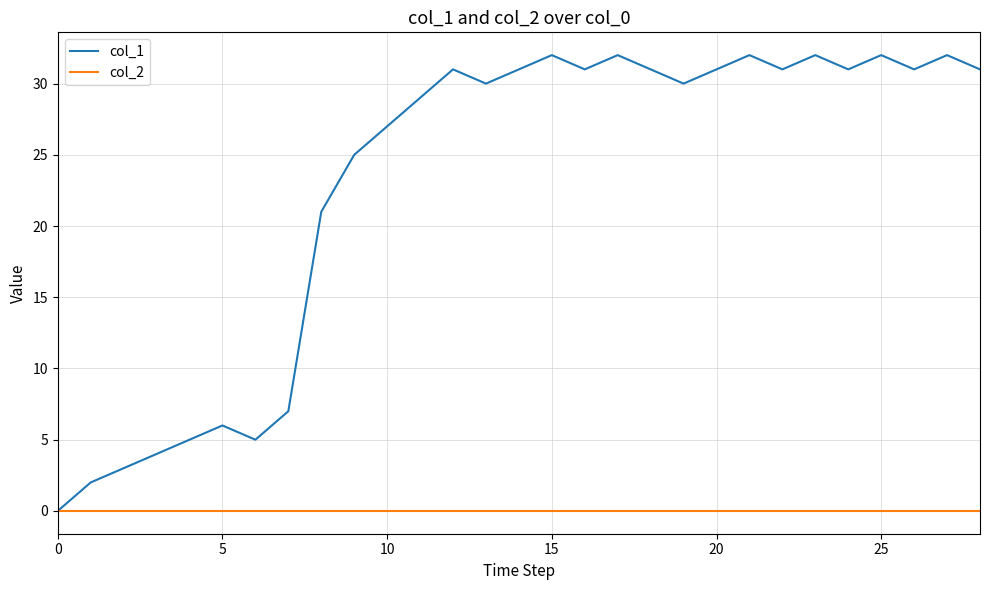

What are all the series names shown in the legend?

col_1, col_2